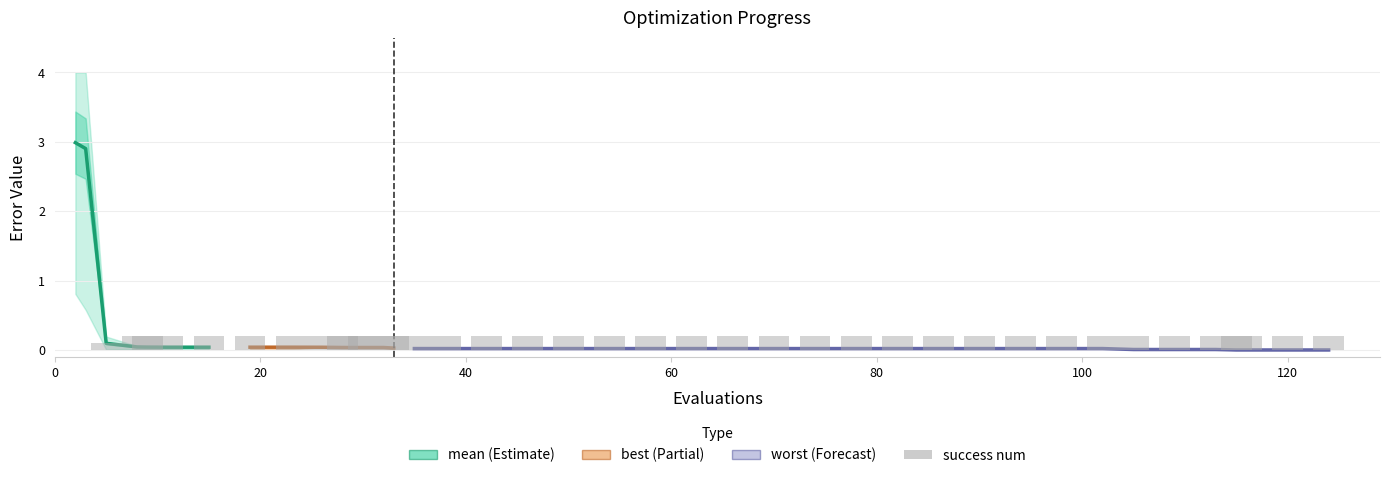

Rank the series at 32 from highest to lowest value.

success num, worst, mean, best